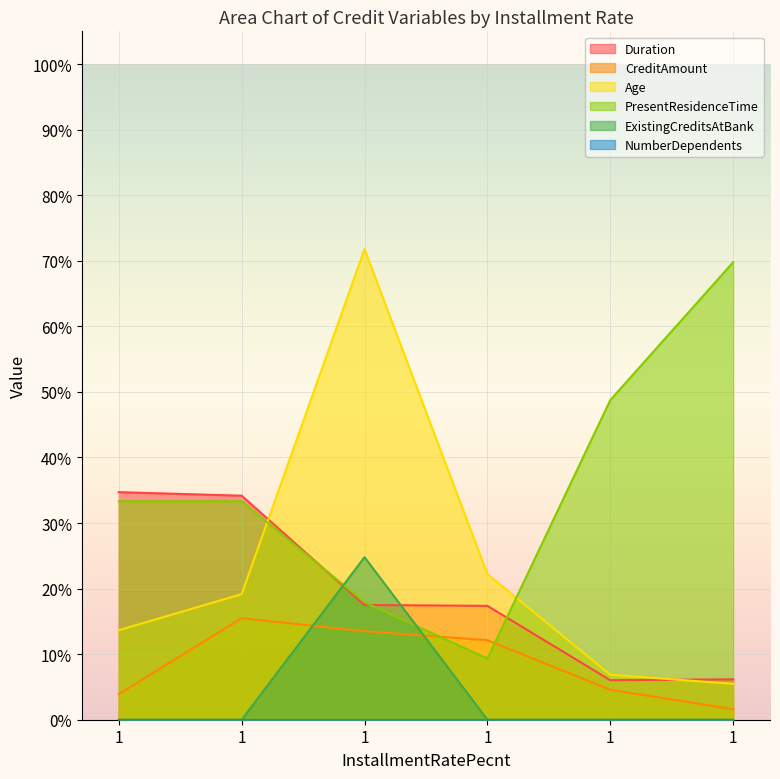

At which category does the chart reach its minimum across all series?

1